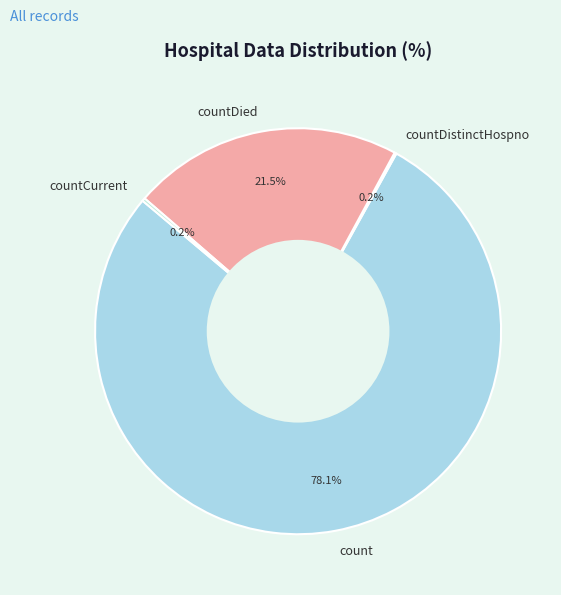

To the nearest percent, what is the average slice percentage?

25%